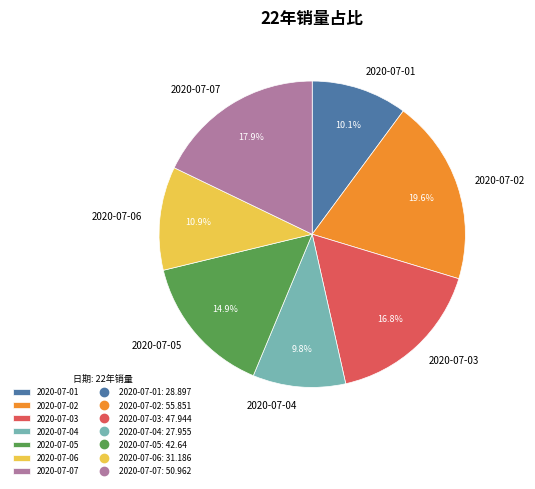

Is it true that 2020-07-01 is 1% of the pie?

False